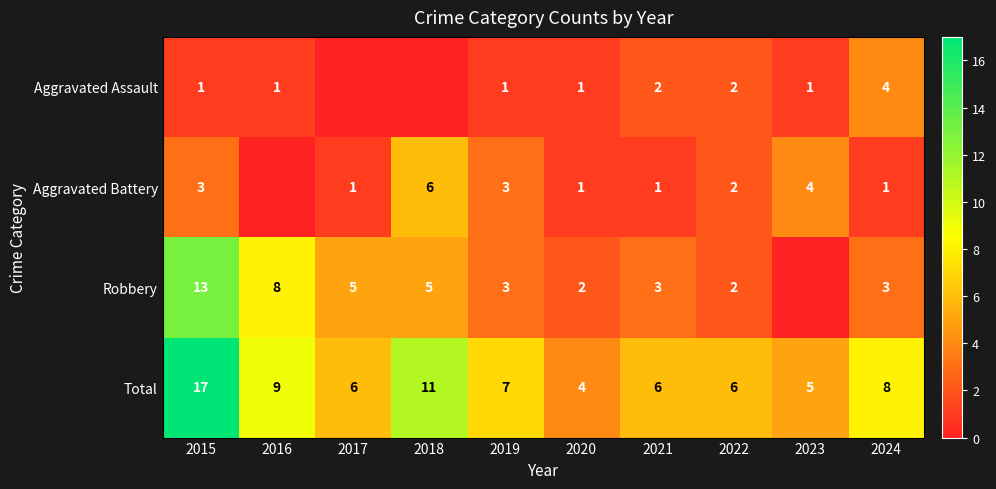

Is it true that Robbery equals 2 at 2020?

True